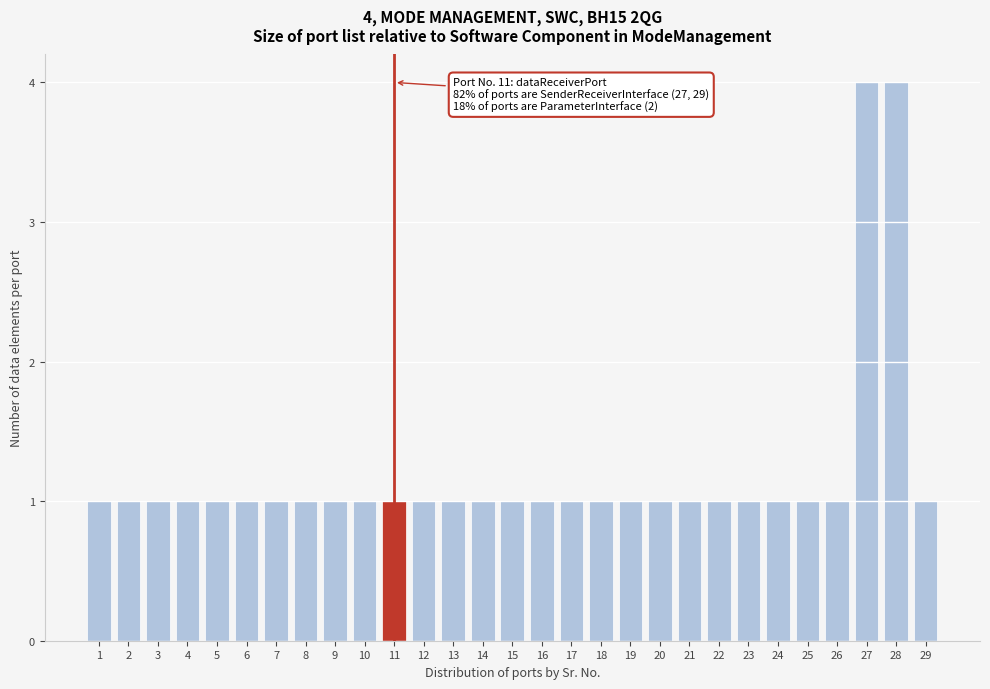

Reading left to right, what are all the values shown in this chart?

1=1	2=1	3=1	4=1	5=1	6=1	7=1	8=1	9=1	10=1	11=1	12=1	13=1	14=1	15=1	16=1	17=1	18=1	19=1	20=1	21=1	22=1	23=1	24=1	25=1	26=1	27=4	28=4	29=1